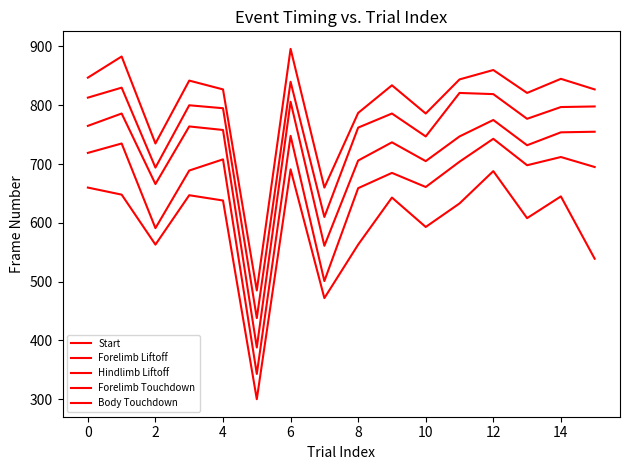

What is the highest value of the Forelimb Liftoff series?

748